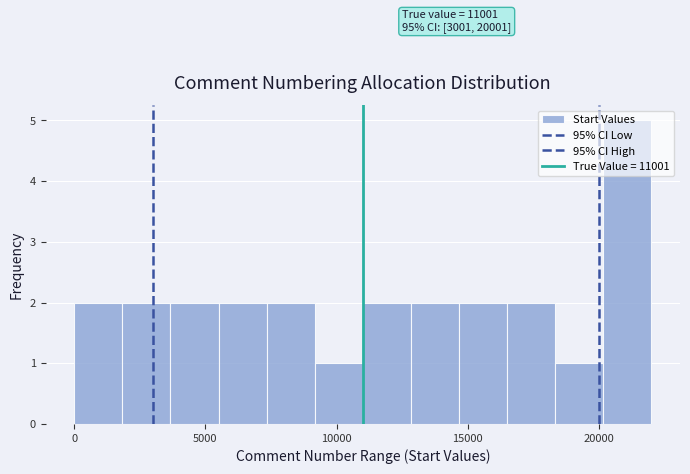

Read against the x-axis, roughly where is the centre of the tallest bar?

21000